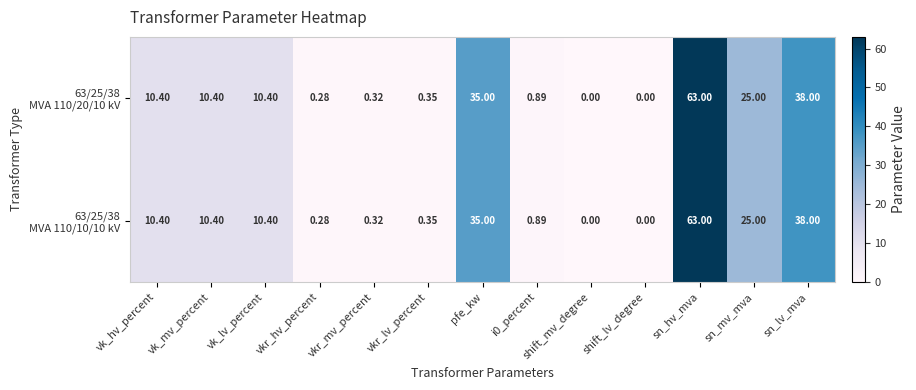

At how many categories does at least one series exceed 31?

3